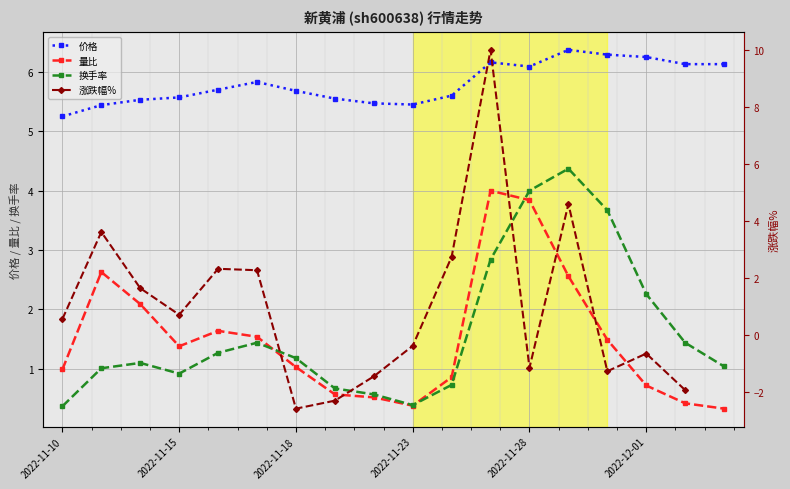

Is the value of 价格 at 2022-11-16 greater than the value of 换手率 at 2022-11-22?

Yes